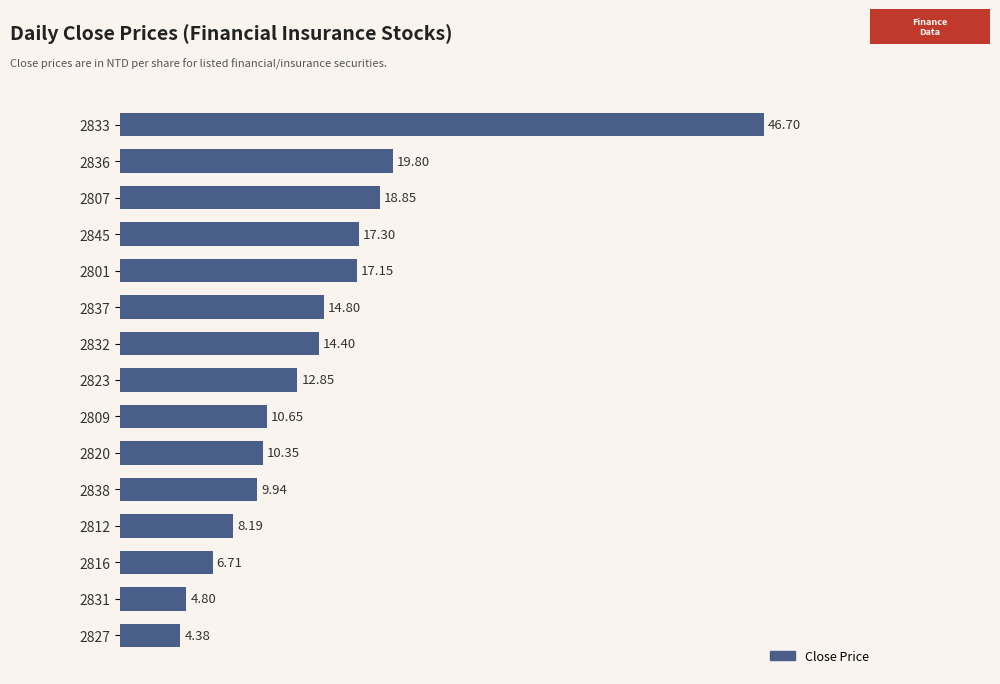

What is the average value?

14.5